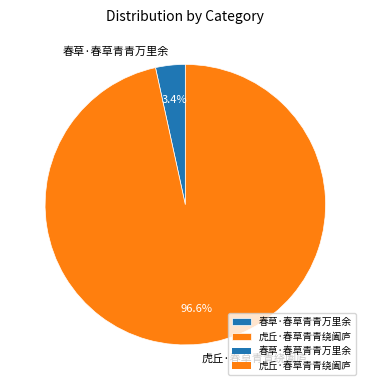

Which has a higher value, 春草·春草青青万里余 or 虎丘·春草青青绕阖庐?

虎丘·春草青青绕阖庐